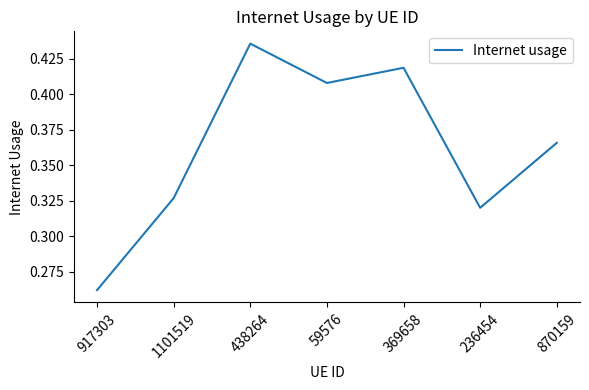

Where is the data nearest to the value 0?

917303